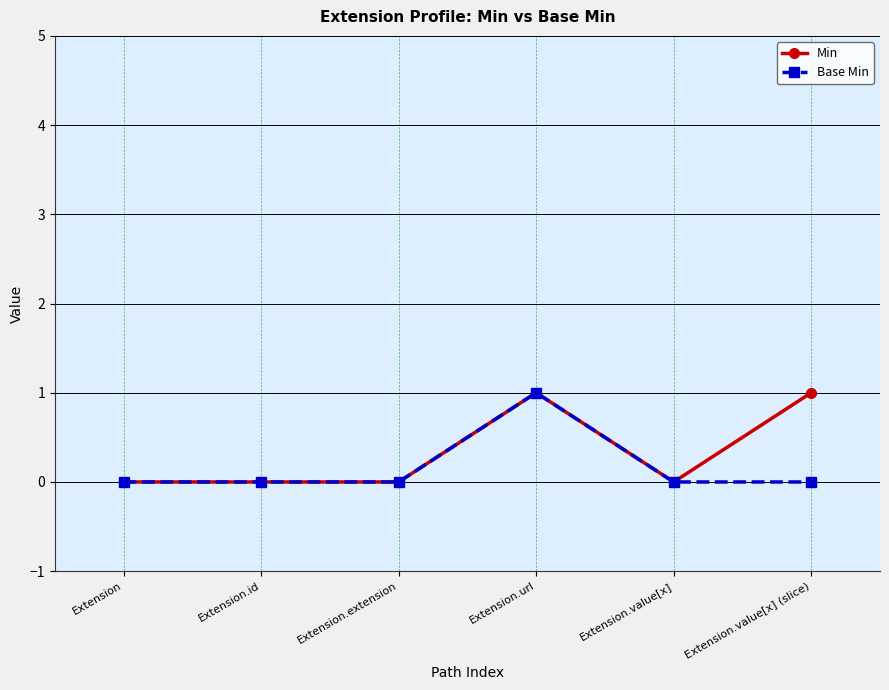

Does the chart display data point markers on the line(s)?

Yes